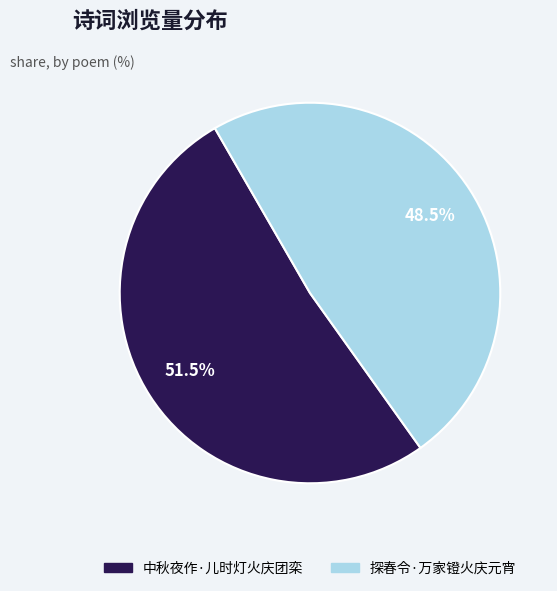

Combined, what portion of the pie is 探春令·万家镫火庆元宵 and 中秋夜作·儿时灯火庆团栾?

100.0%